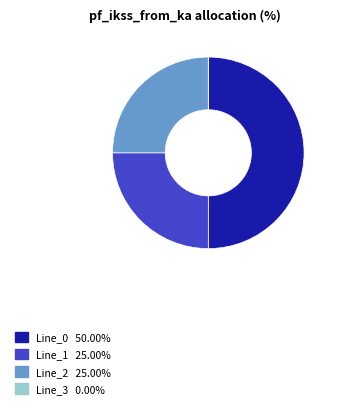

Which category has the biggest portion of the pie?

Line_0